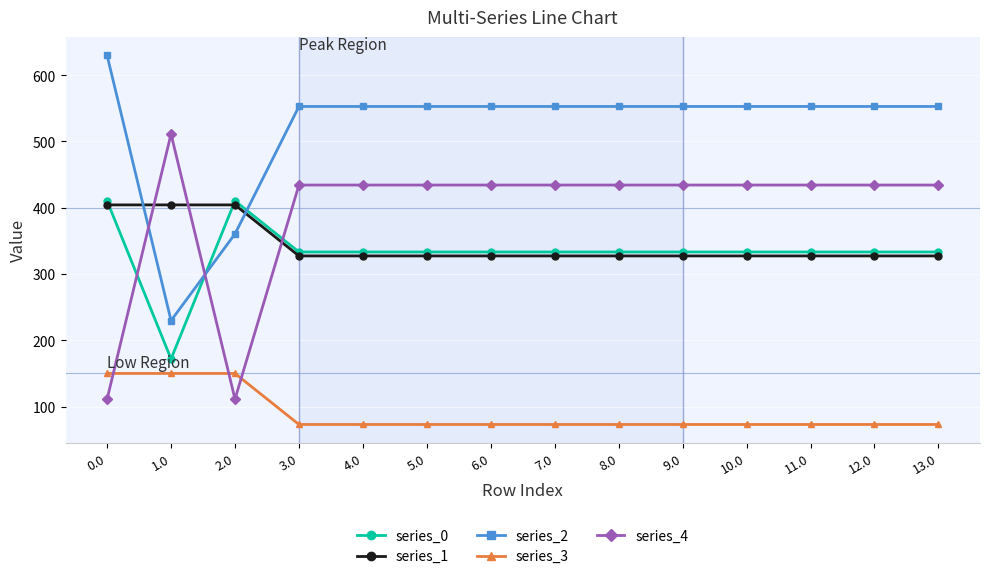

What is the total value across all series at 9.0?

1721.0